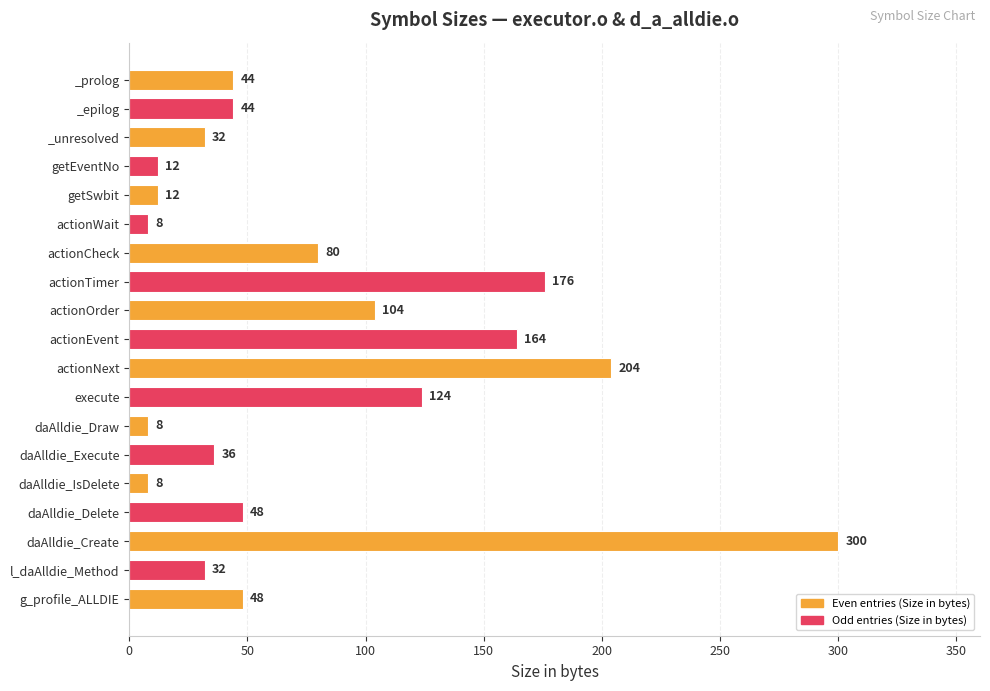

What is the difference between the second highest and second lowest values?

196